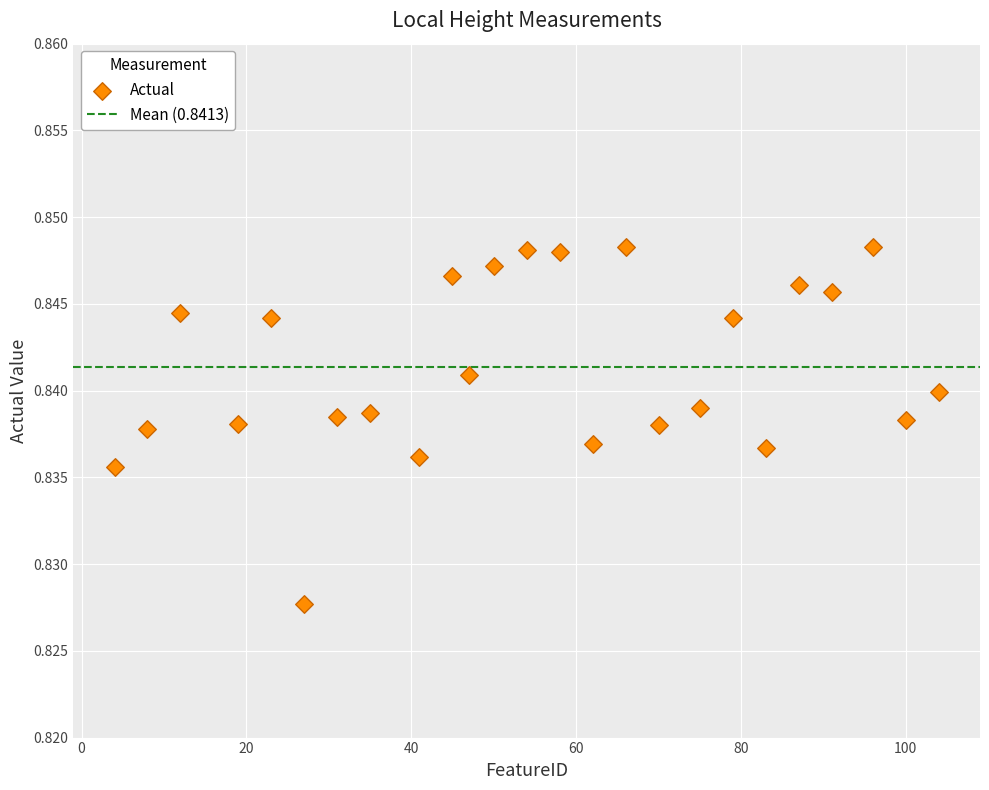

What is the range of X values (max minus min)?

100.0